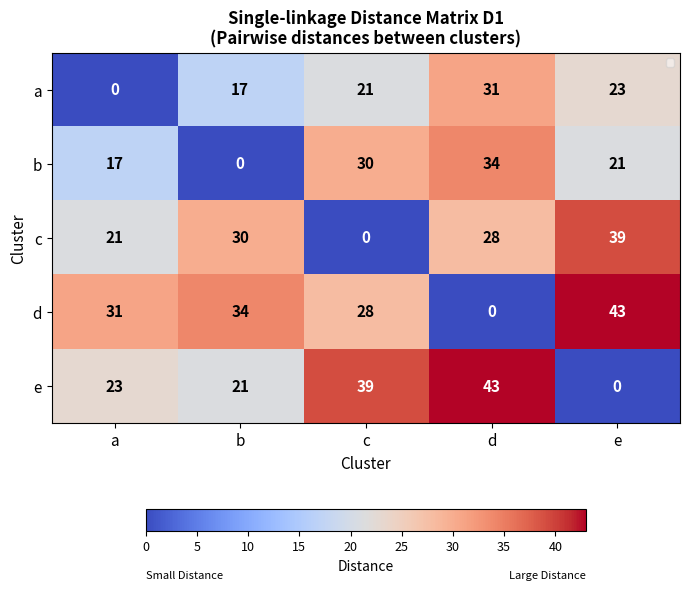

At how many categories does at least one series exceed 11?

5